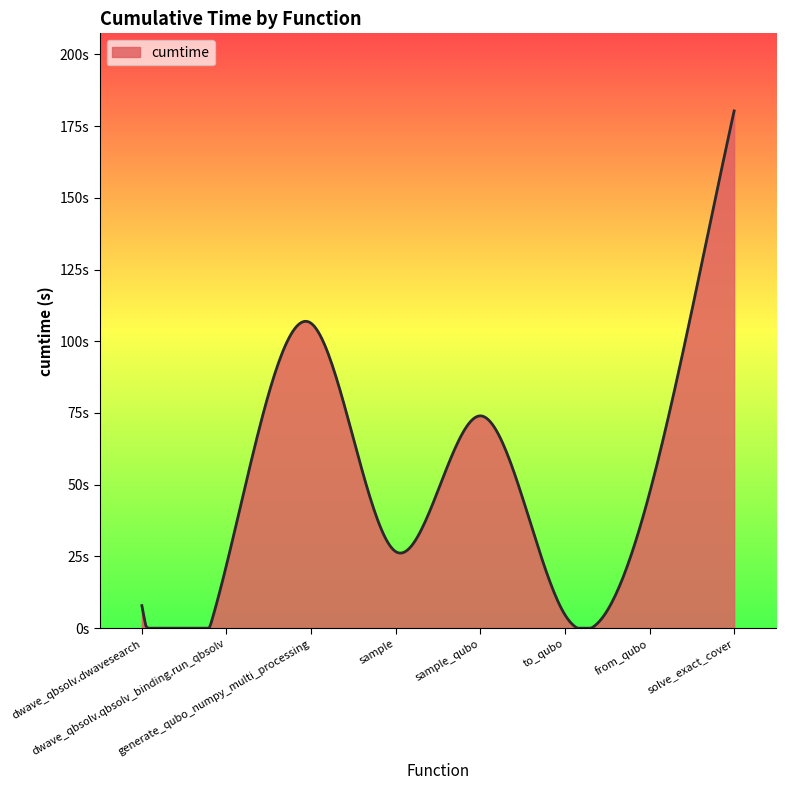

What is the sum of all values?

468.8